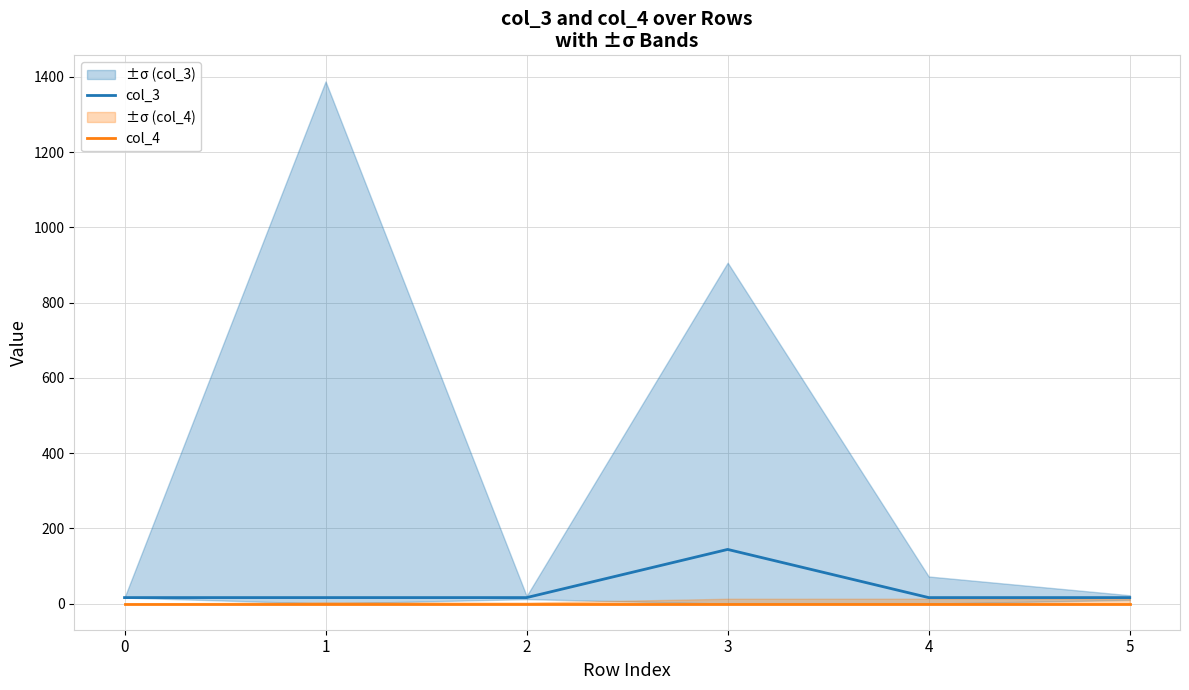

At how many categories does at least one series exceed 100?

1